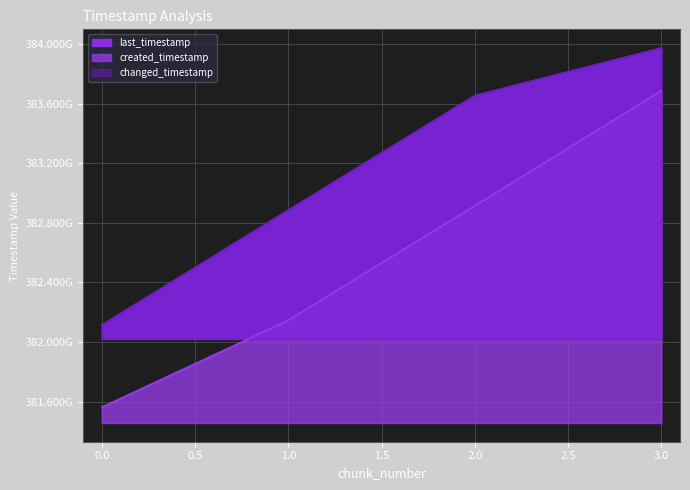

True or false: changed_timestamp and created_timestamp cross at least once.

False